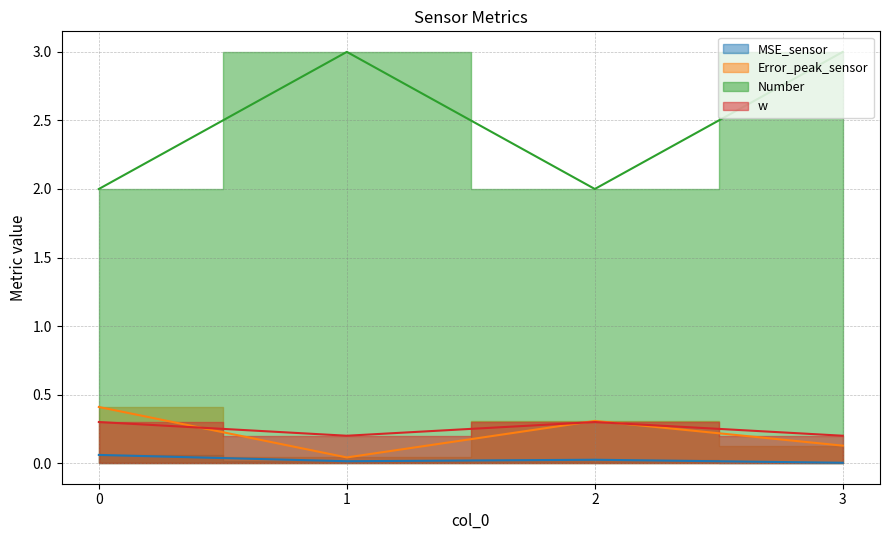

Reading left to right, list all the values displayed in this chart.

MSE_sensor: 0=0.1	1=0.0	2=0.0	3=0.0
Error_peak_sensor: 0=0.4	1=0.0	2=0.3	3=0.1
Number: 0=2.0	1=3.0	2=2.0	3=3.0
w: 0=0.3	1=0.2	2=0.3	3=0.2